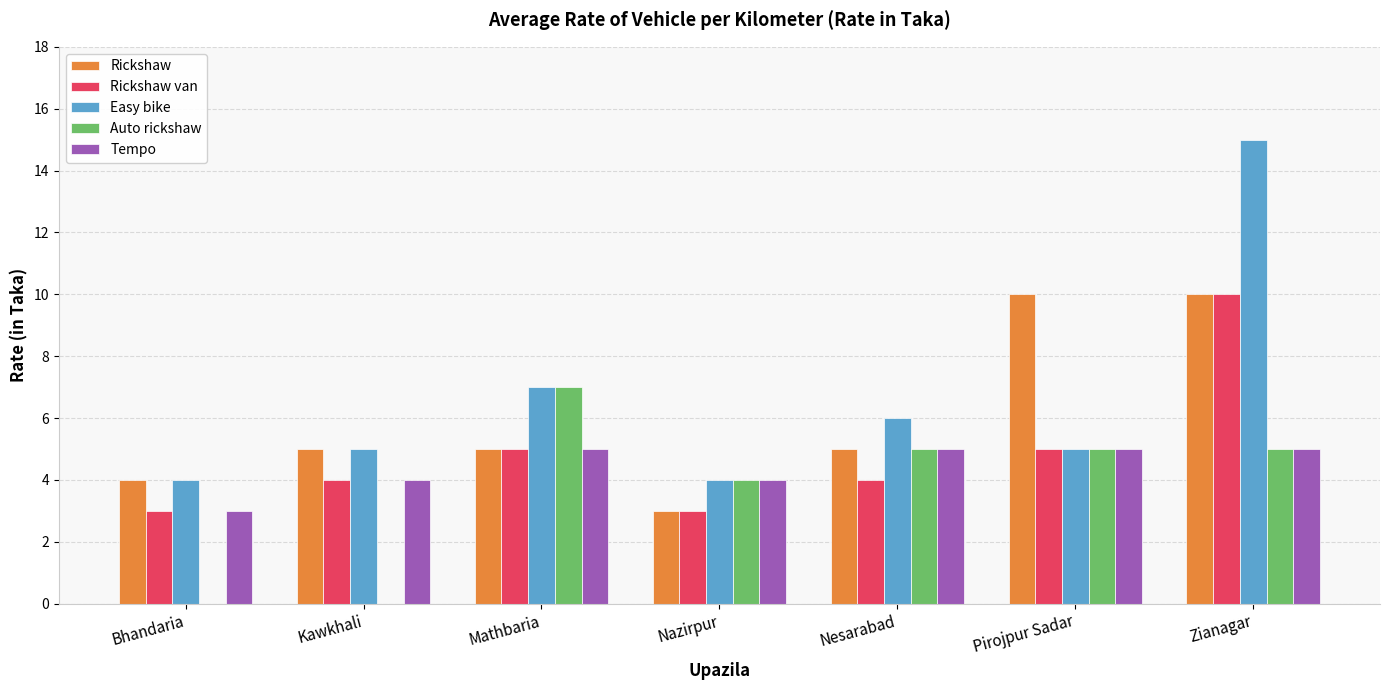

Does the chart contain stacked bars?

No